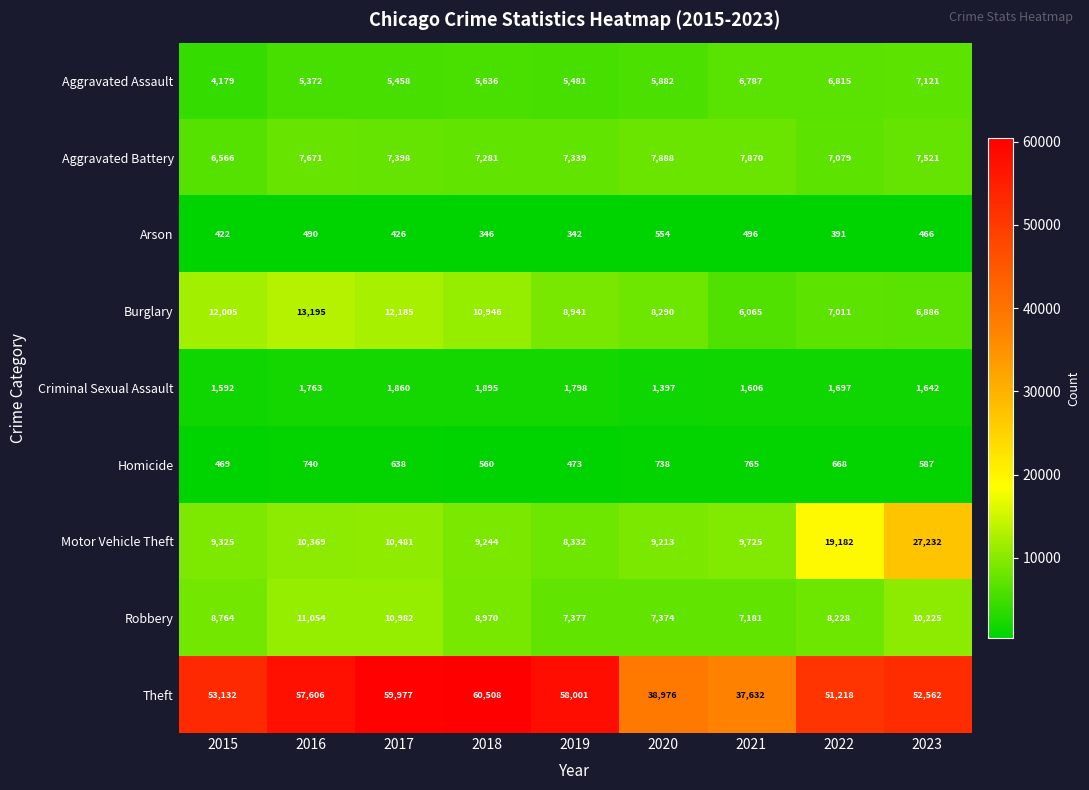

What is the sum of the Theft values at 2020 and 2016?

96582